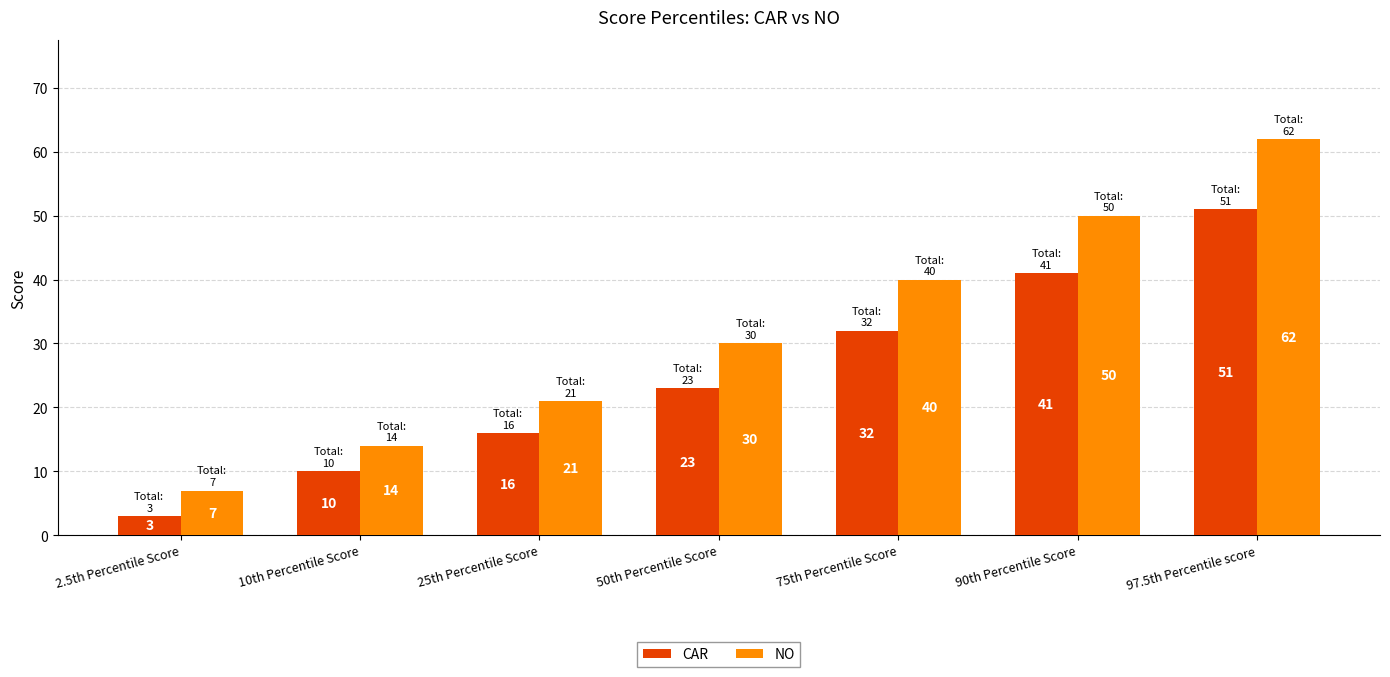

What is the average value of the NO series?

32